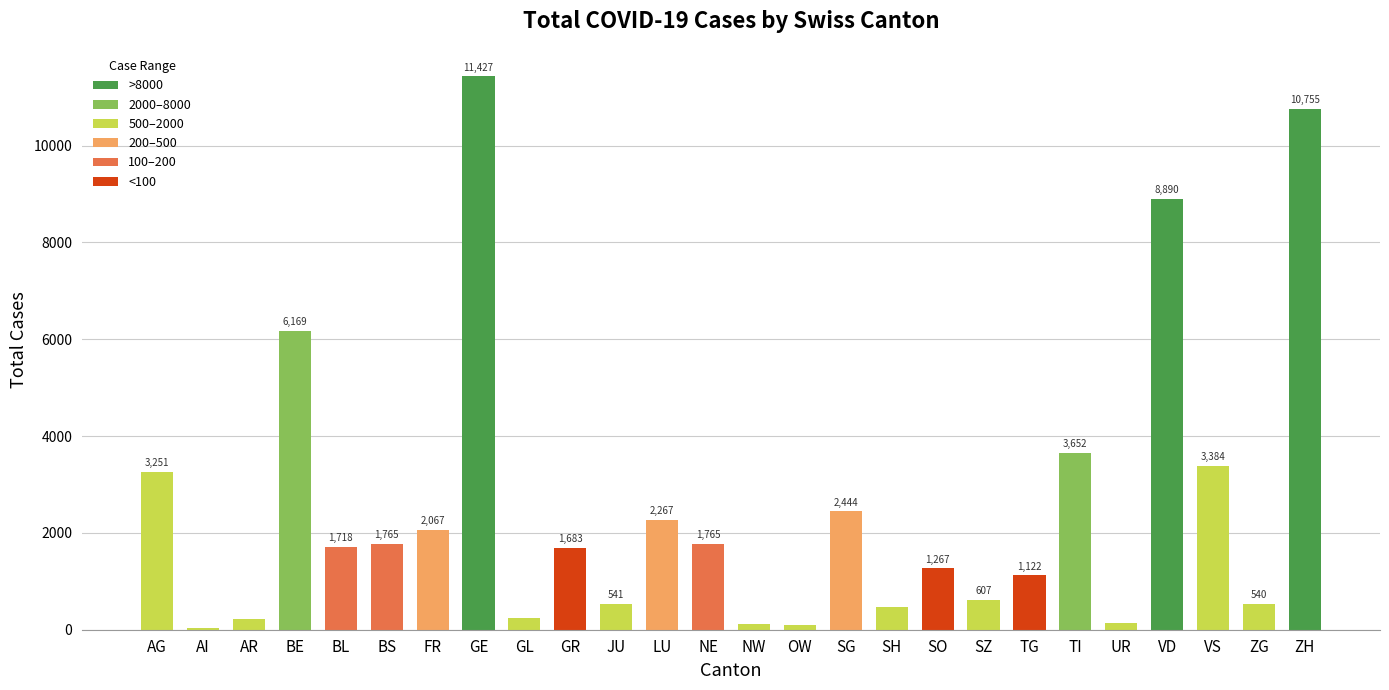

What is the difference between the second highest and minimum values?

10717